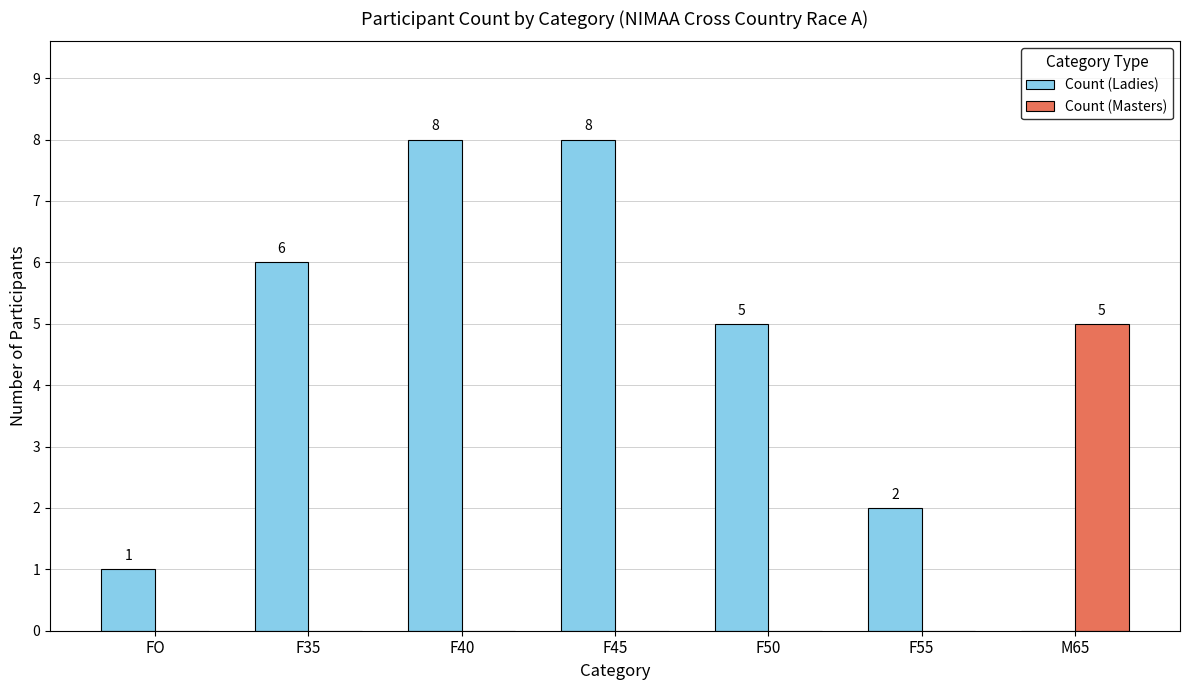

At which label does Count (Masters) reach its peak?

M65